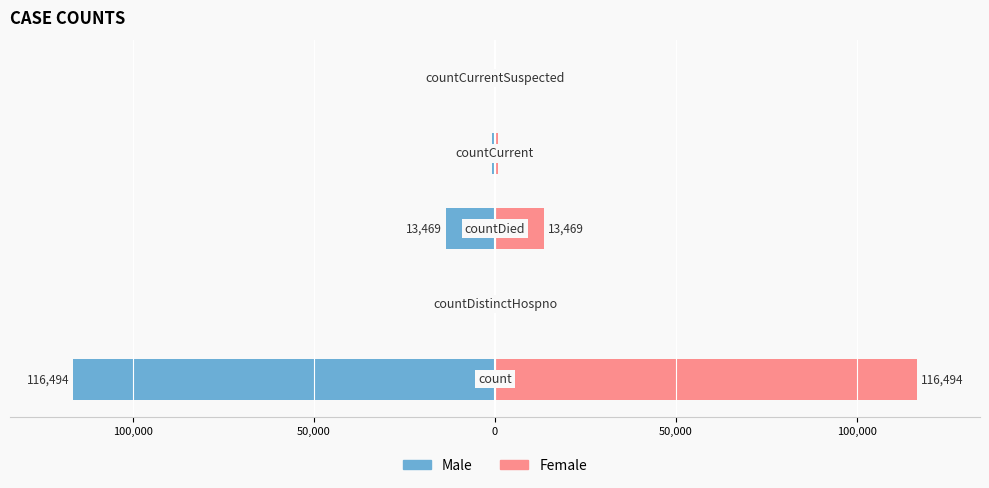

Reading right to left, list all the values displayed in this chart.

Male: 0	-869	-13469	0	-116494
Female: 0	869	13469	0	116494